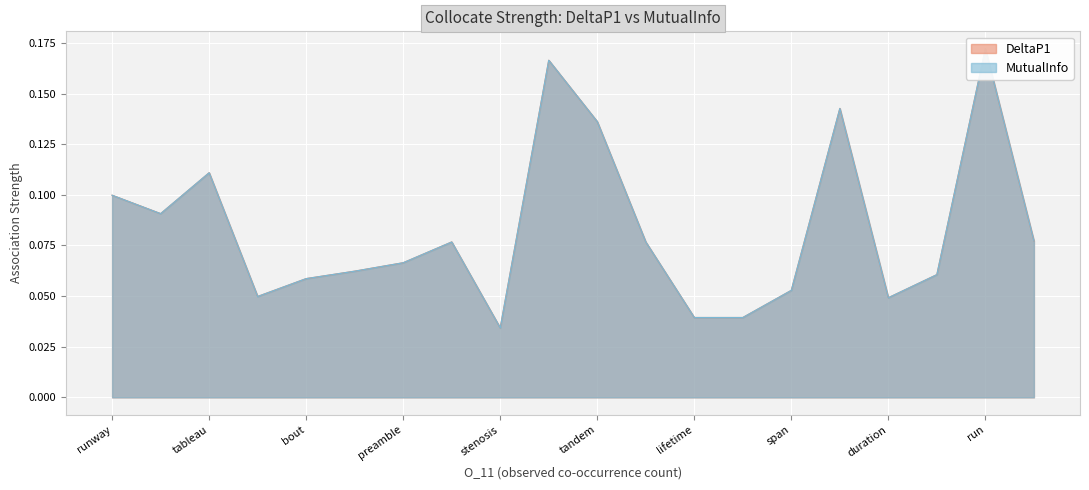

Which series changed the most between epilogue and stenosis?

DeltaP1